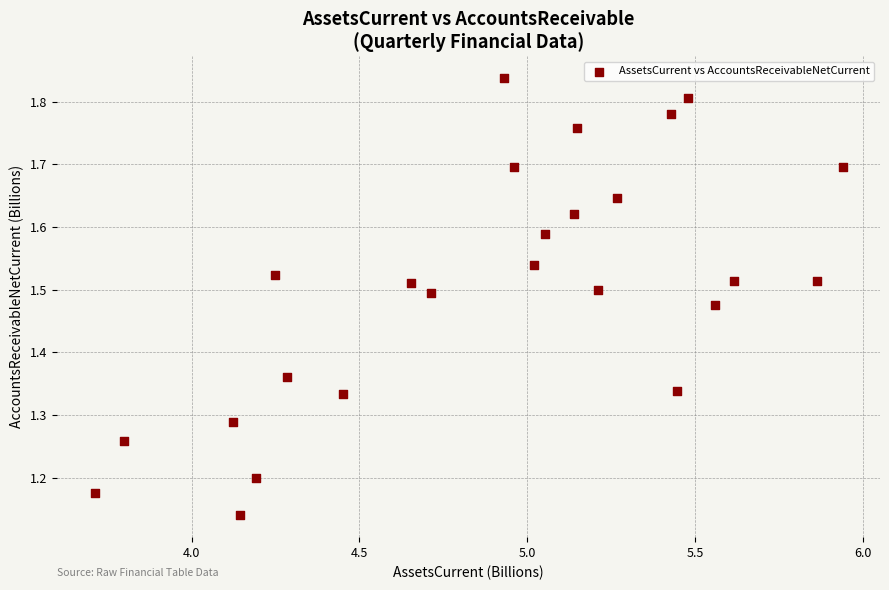

What is the range of Y values (max minus min)?

0.7